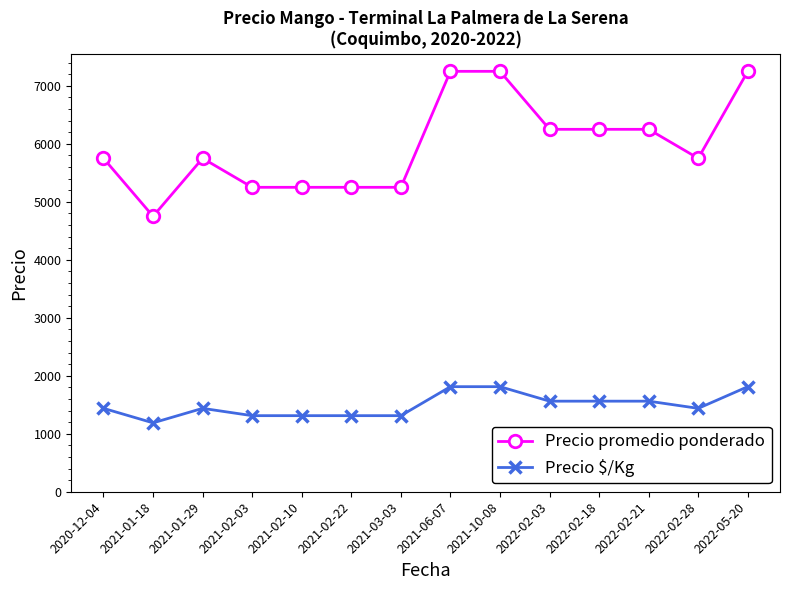

True or false: Precio promedio ponderado and Precio $/Kg cross at least once.

False